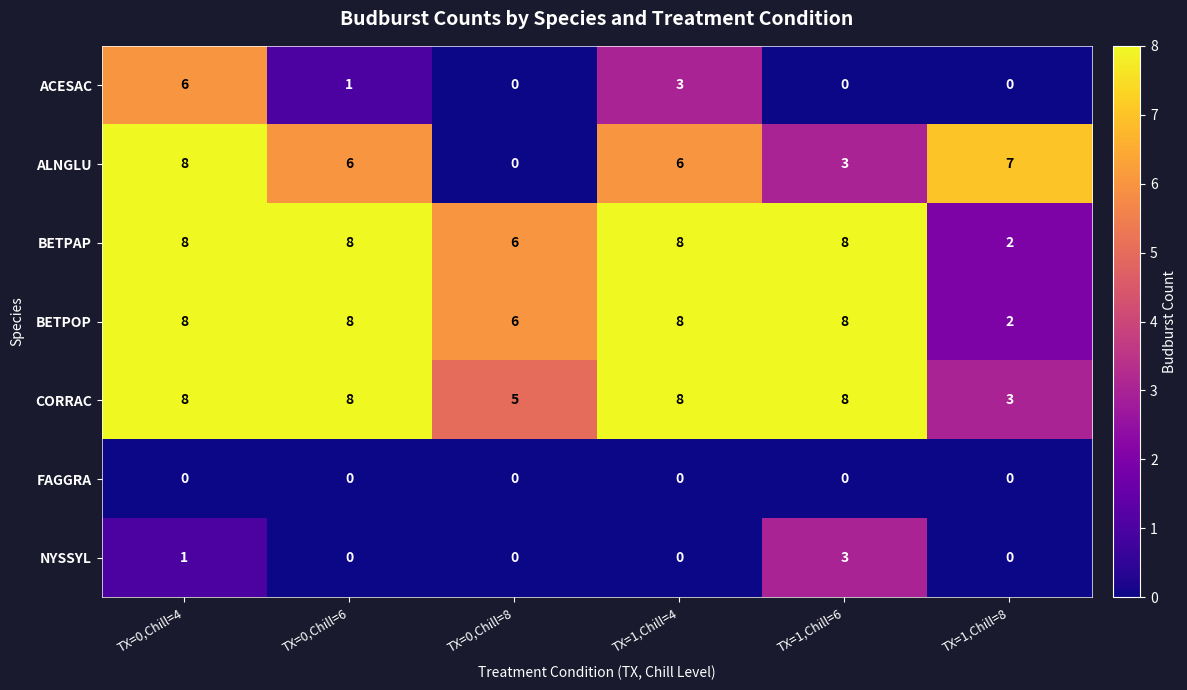

What is the maximum value for NYSSYL?

3